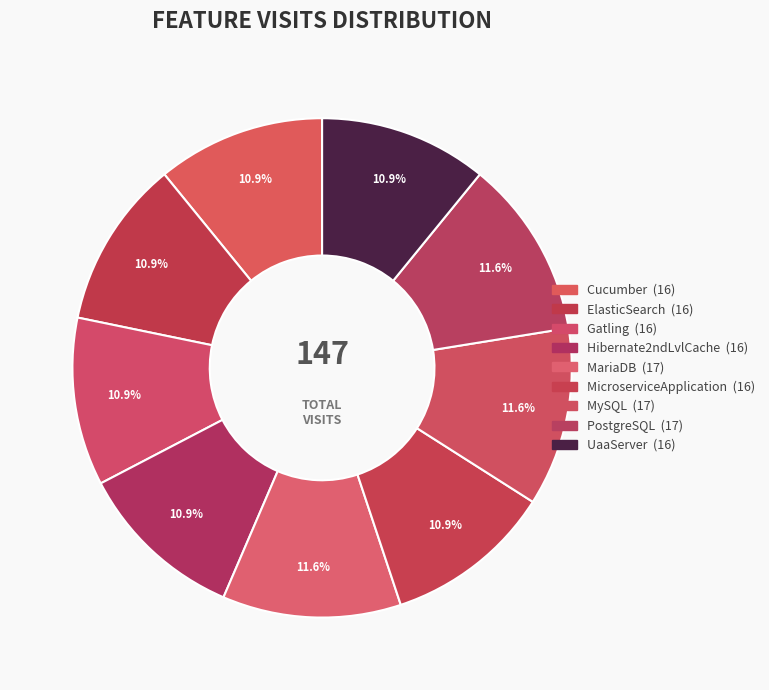

True or false: ElasticSearch accounts for 11% of the total.

True